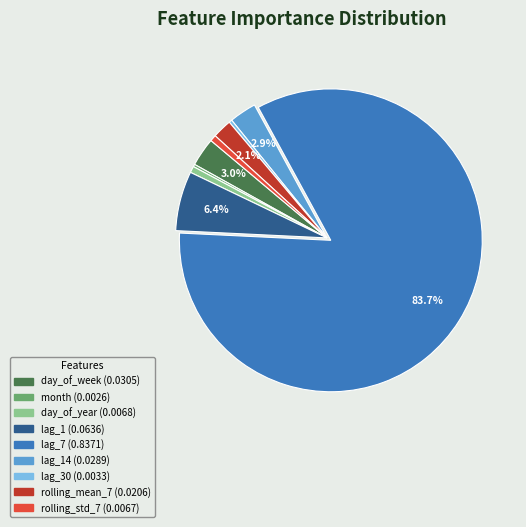

Is there a majority slice in this chart?

Yes